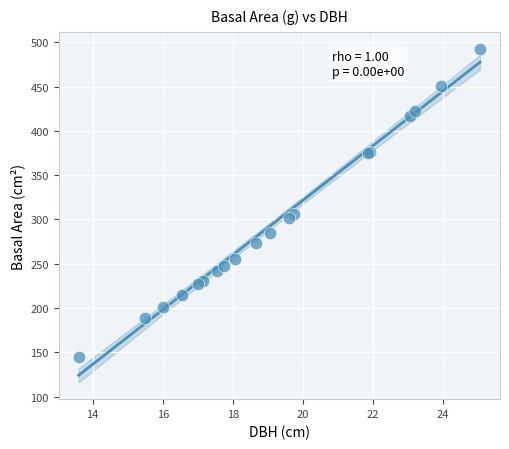

What Y value in the scatter plot is closest to 319?

306.4